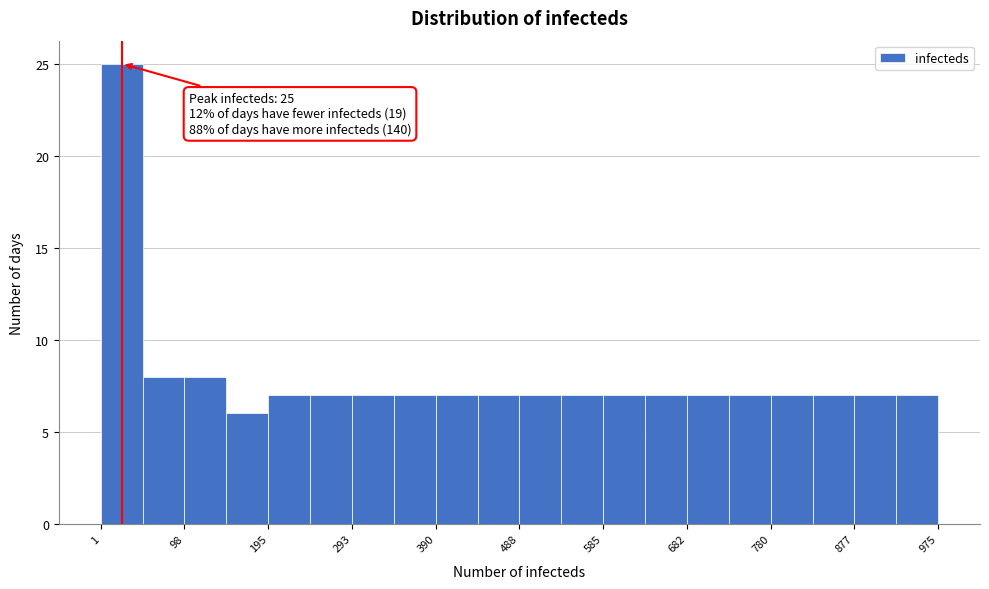

Over which range of the x-axis is the bar tallest?

0 to 50